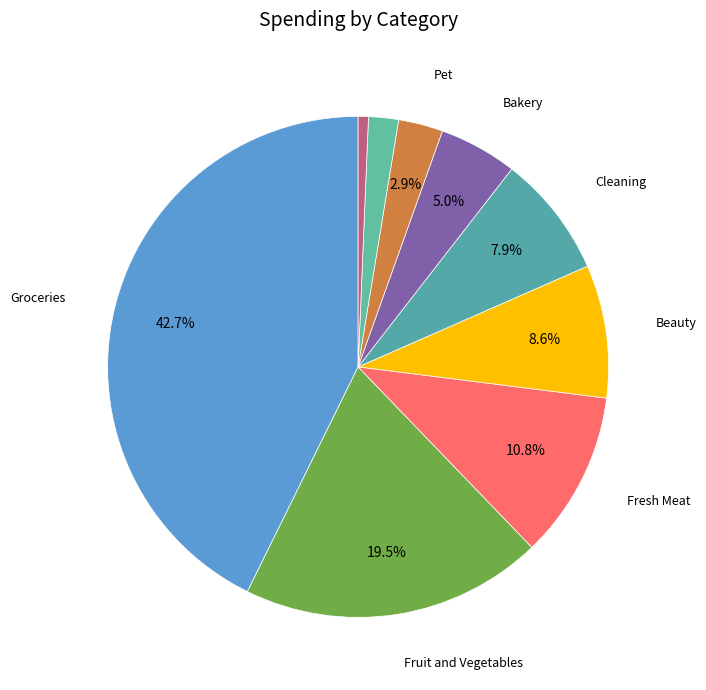

Which slice is the smallest?

Healthcare